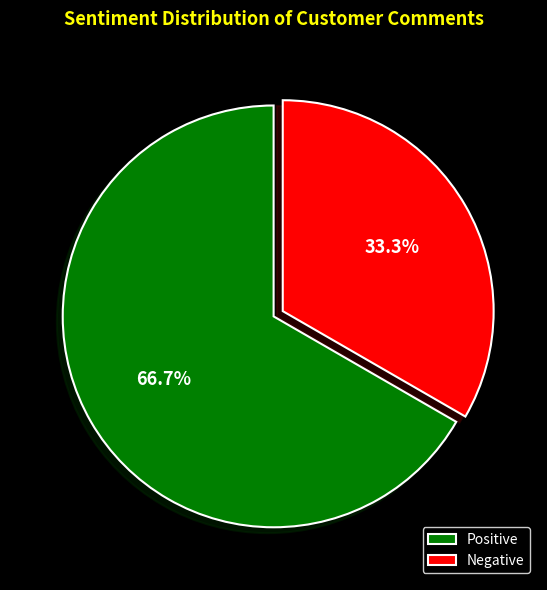

Which slice is the smallest?

Negative